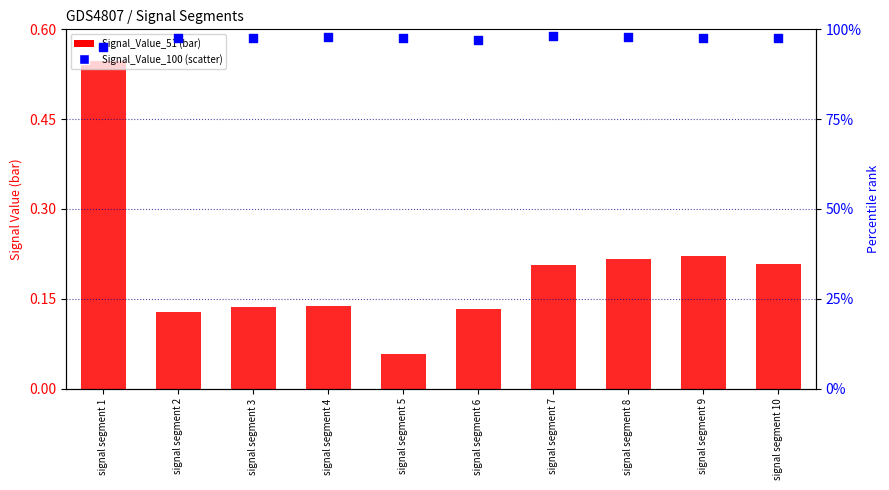

Which series reaches the maximum Y coordinate?

Signal_Value_100 (scatter)